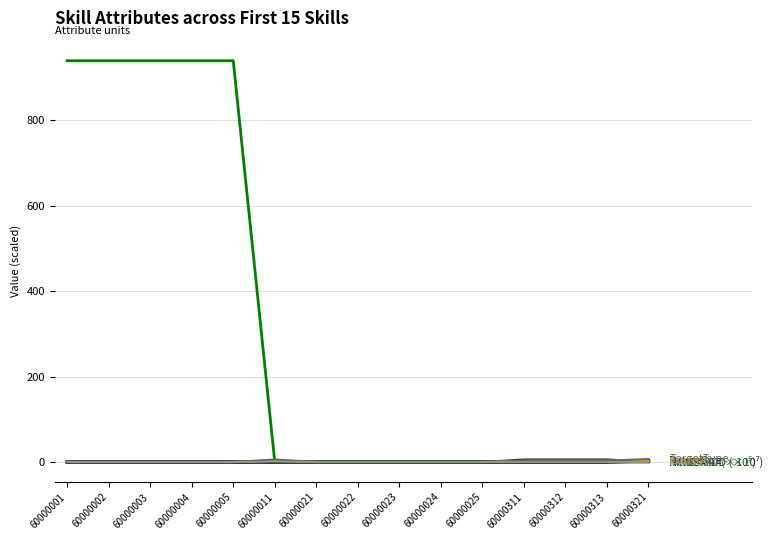

What is the difference between the highest and lowest values at 60000005?

940.0